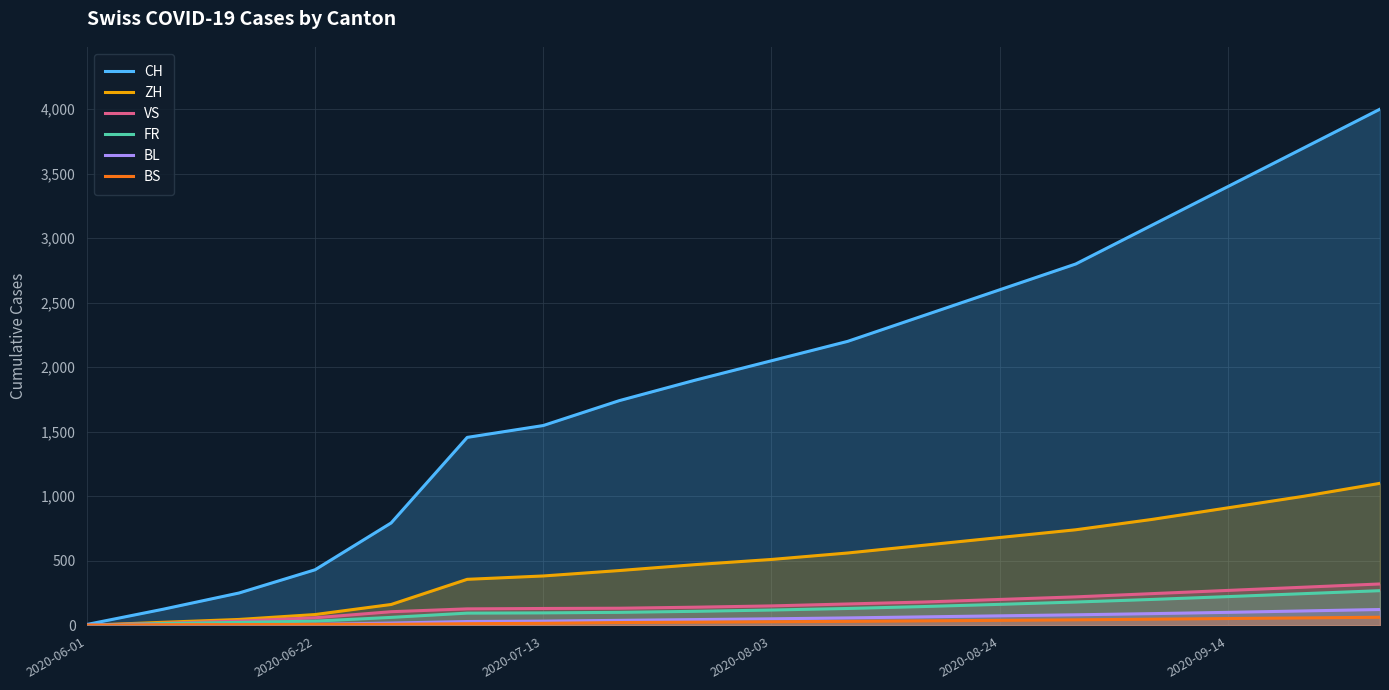

Which series has the largest total across all categories?

CH